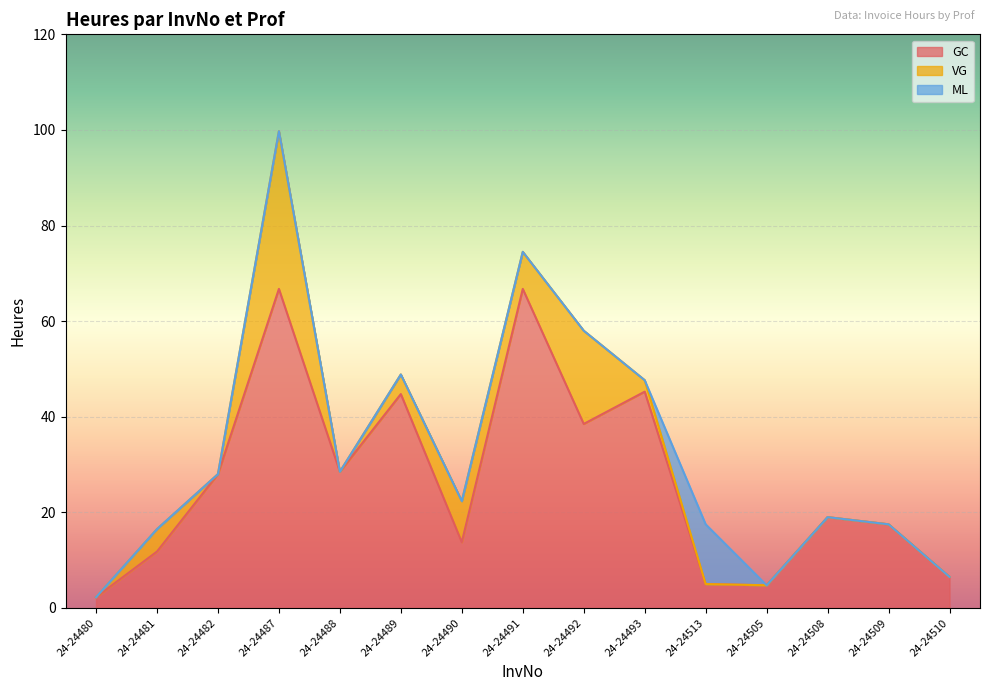

Reading left to right, transcribe all the data shown in this chart.

GC: 24-24480=2.2	24-24481=11.8	24-24482=28.0	24-24487=66.8	24-24488=28.5	24-24489=44.8	24-24490=13.8	24-24491=66.8	24-24492=38.5	24-24493=45.2	24-24513=5.0	24-24505=4.8	24-24508=19.0	24-24509=17.5	24-24510=6.5
VG: 24-24480=0.0	24-24481=4.7	24-24482=0.0	24-24487=33.0	24-24488=0.0	24-24489=4.1	24-24490=8.6	24-24491=7.8	24-24492=19.5	24-24493=2.4	24-24513=0.0	24-24505=0.0	24-24508=0.0	24-24509=0.0	24-24510=0.0
ML: 24-24480=0.0	24-24481=0.0	24-24482=0.0	24-24487=0.0	24-24488=0.0	24-24489=0.0	24-24490=0.0	24-24491=0.0	24-24492=0.0	24-24493=0.0	24-24513=12.5	24-24505=0.0	24-24508=0.0	24-24509=0.0	24-24510=0.0